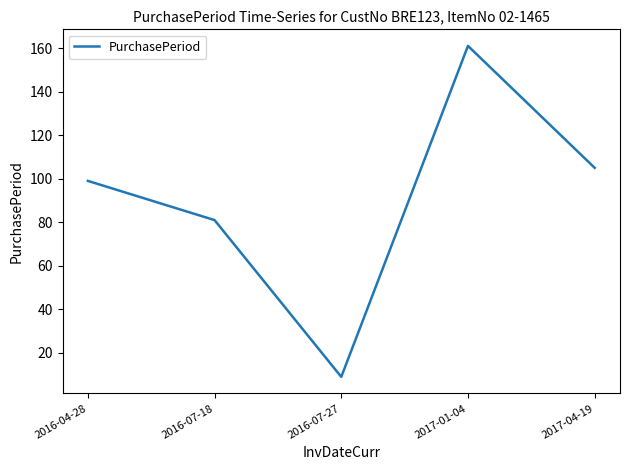

What position from the left is 2016-07-18?

2